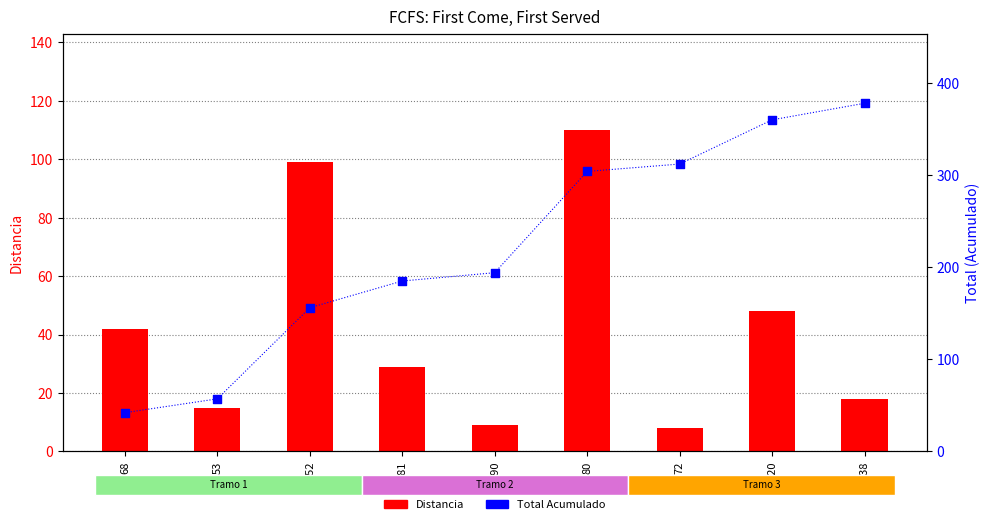

Is the value of Total at 80 greater than the value of Distancia at 152?

Yes